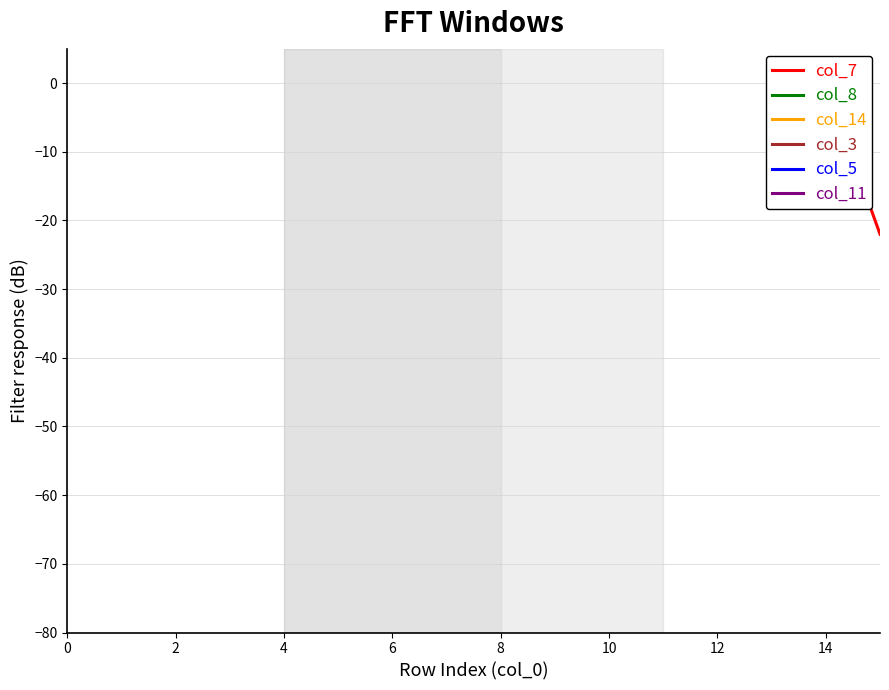

How many distinct data groups are displayed?

6